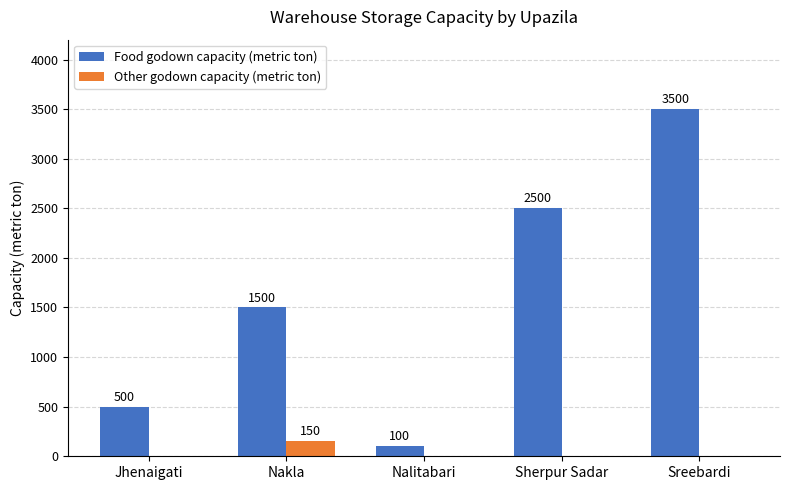

The Food godown capacity (metric ton) series shows 774 at Sherpur Sadar. True or false?

False